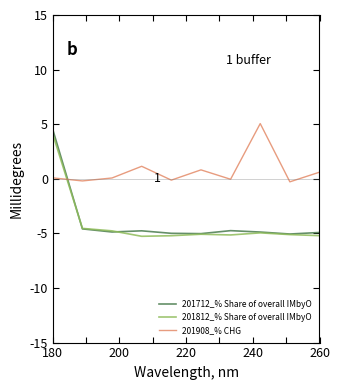

How many times do 201812_% Share of overall IMbyO and 201908_% CHG cross each other?

1